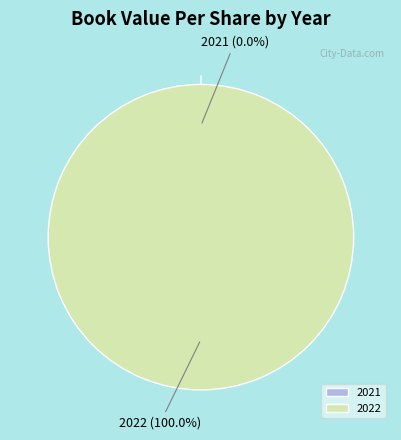

Which slice is the smallest?

2021